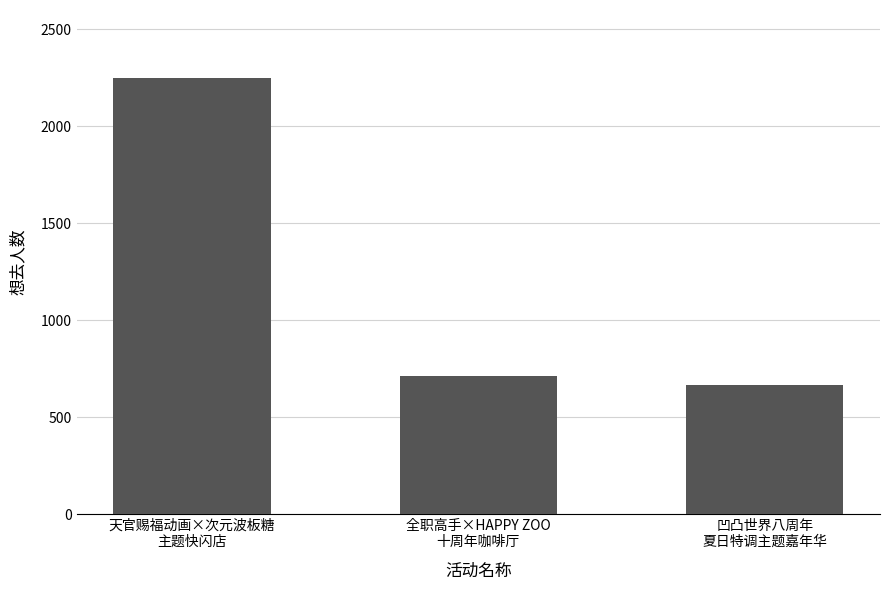

How many distinct data groups are displayed?

1